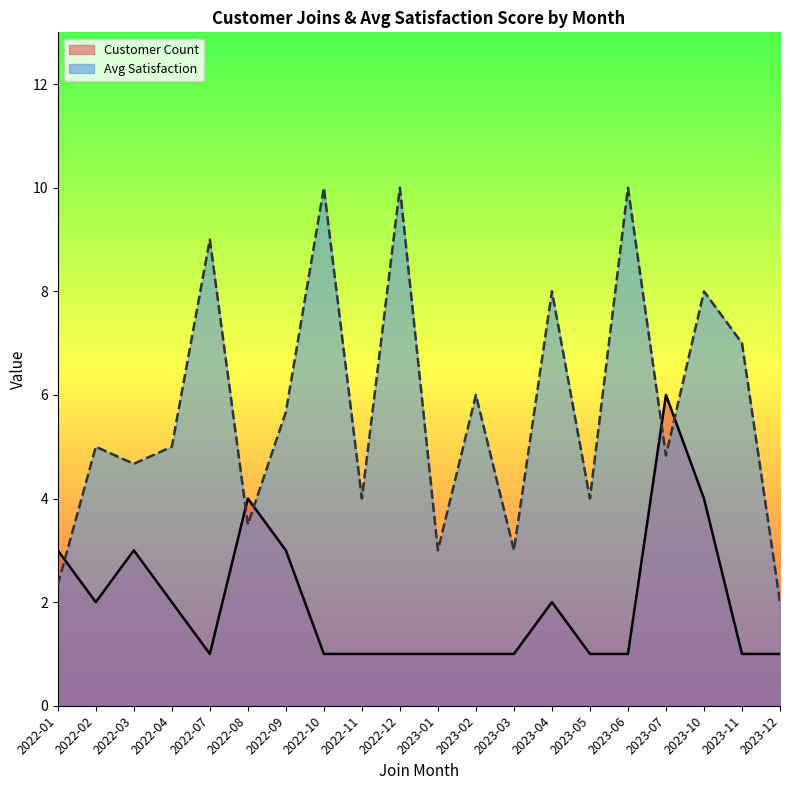

Between 2023-03 and 2023-04, which series saw the biggest shift?

Avg Satisfaction